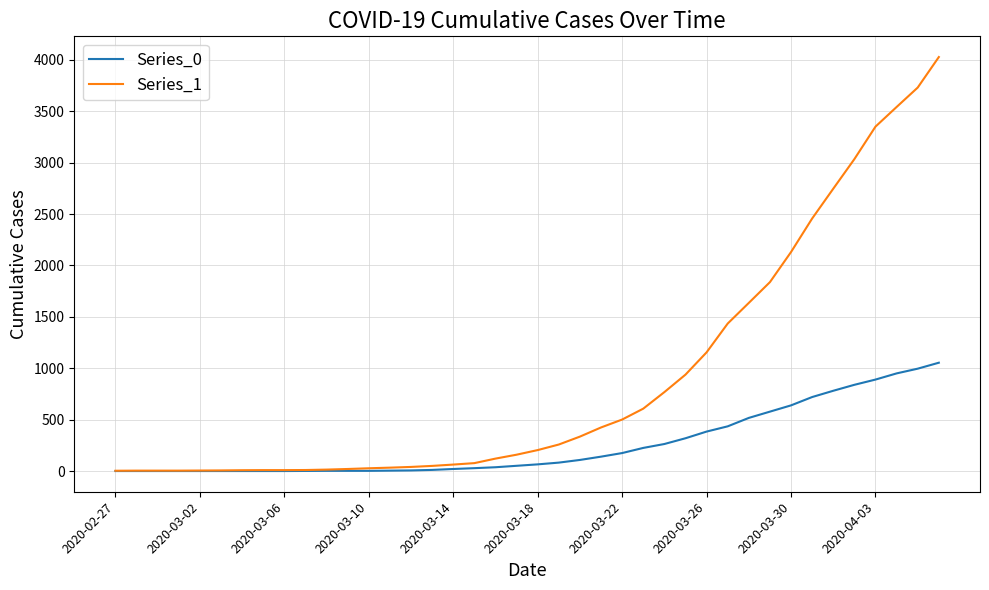

Which series has the largest total across all categories?

Series_1